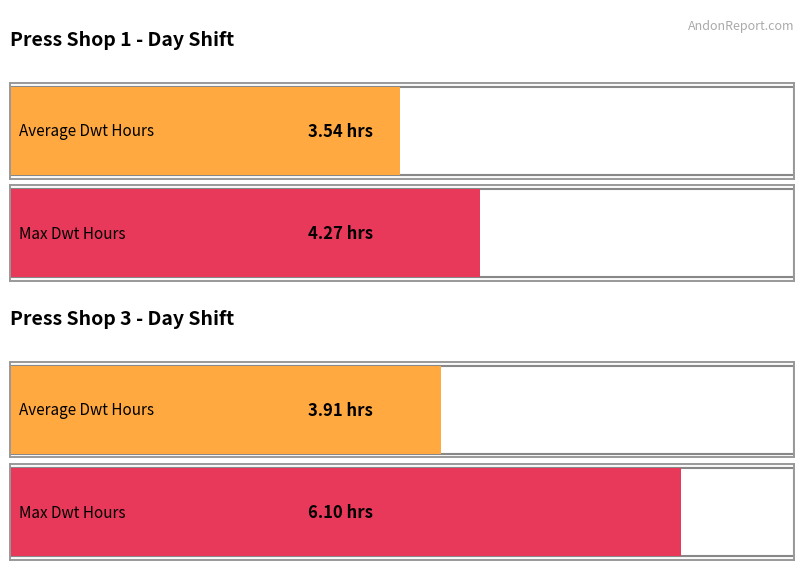

The P3 Machine Hours series shows -2.2 at Day 12. True or false?

False